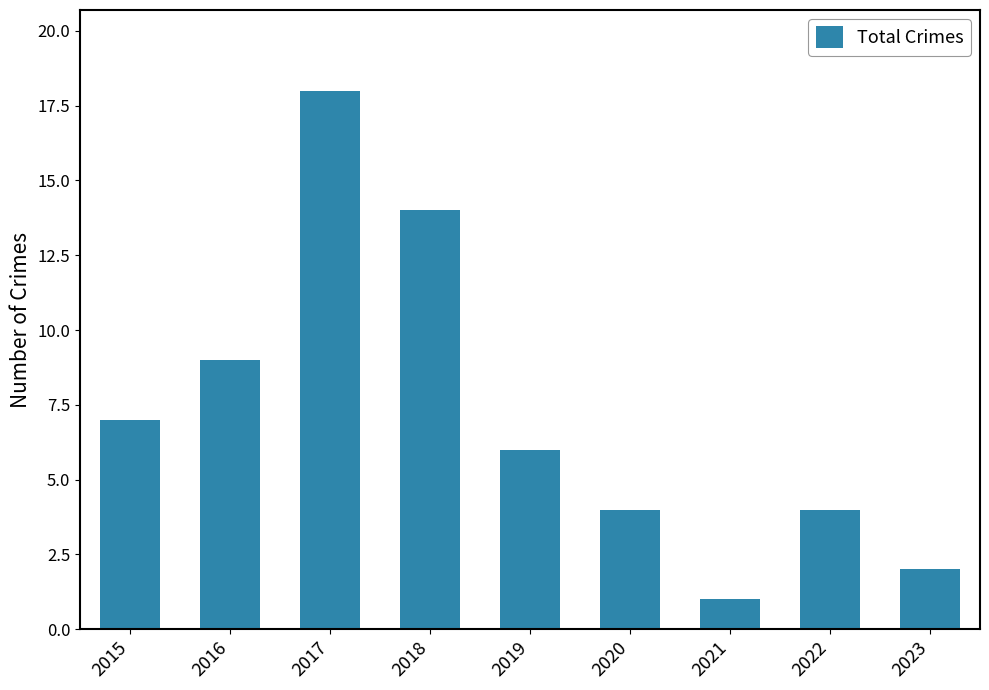

What is the sum of all values?

65